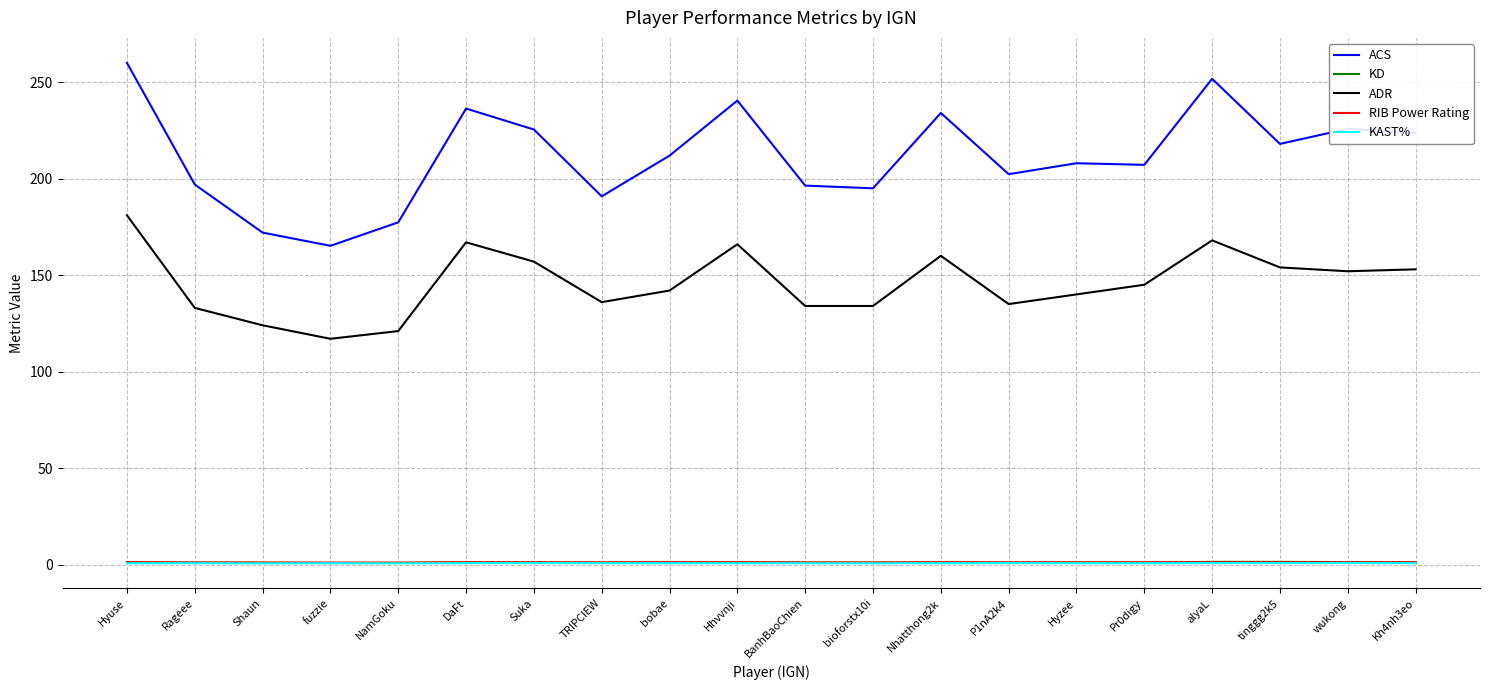

What value does the ACS series have at DaFt?

236.3